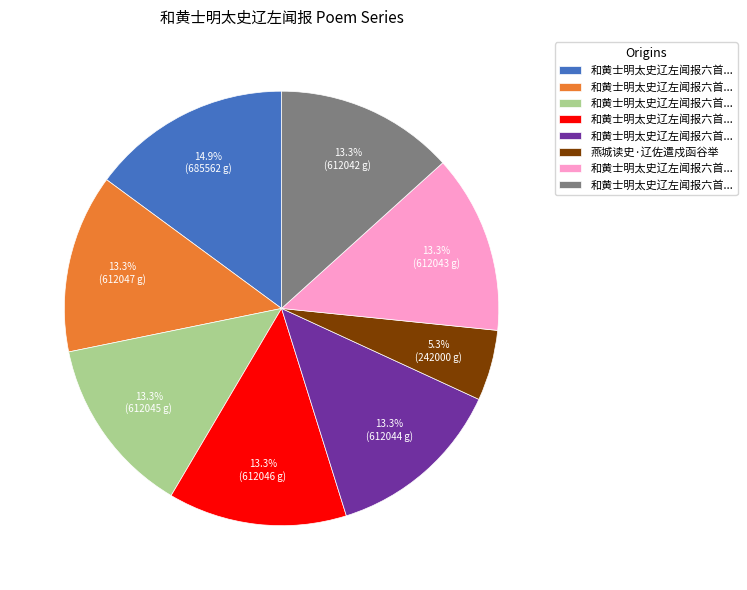

Is there any slice that represents more than half of the pie?

No